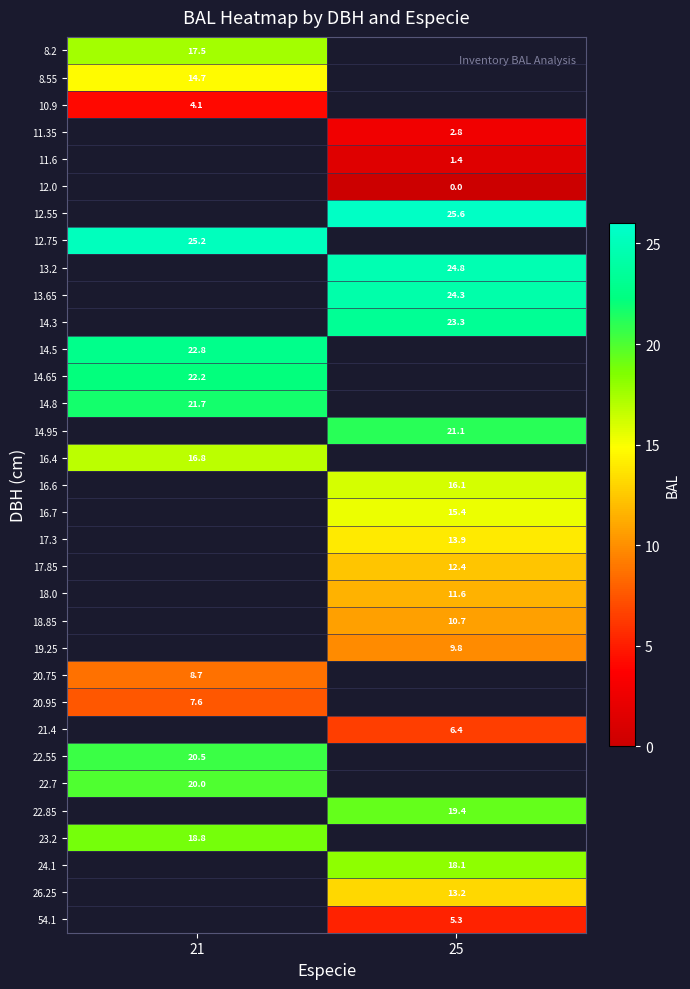

Which has a higher value, 21 or 25?

25